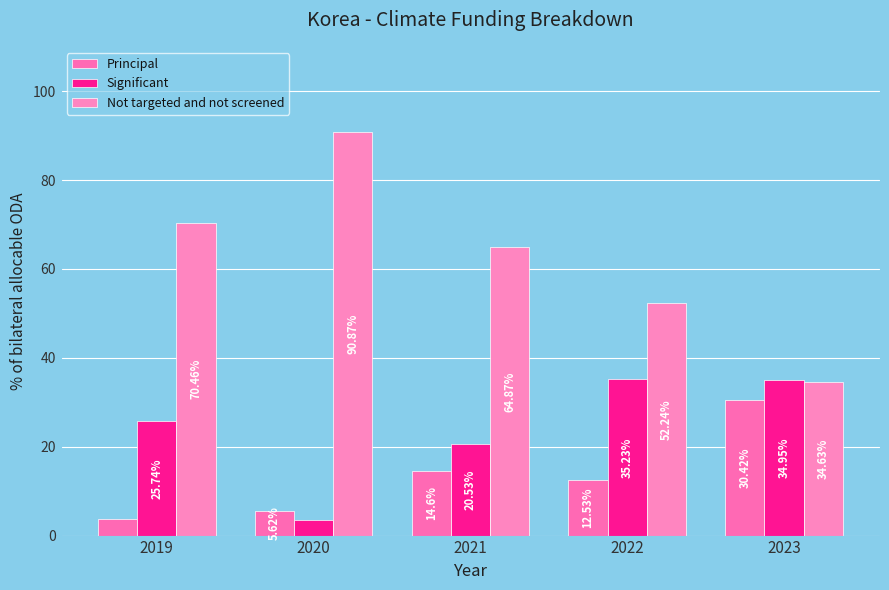

At how many categories does at least one series exceed 57?

3